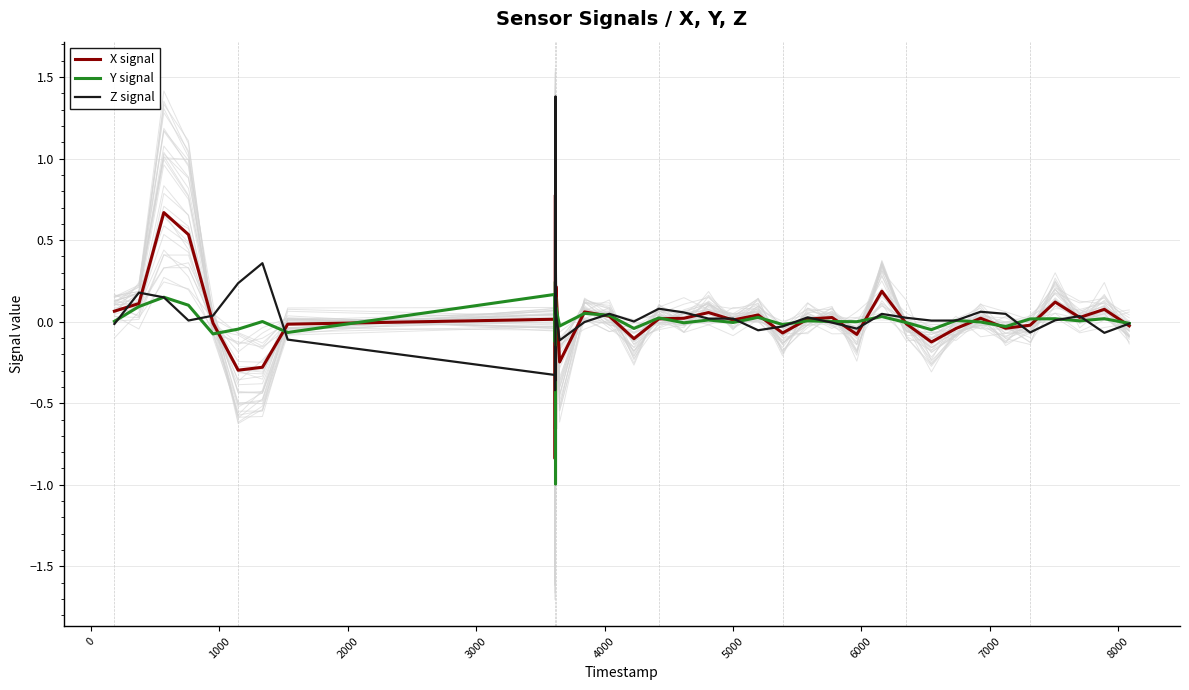

What is the maximum value for Z signal?

1.4